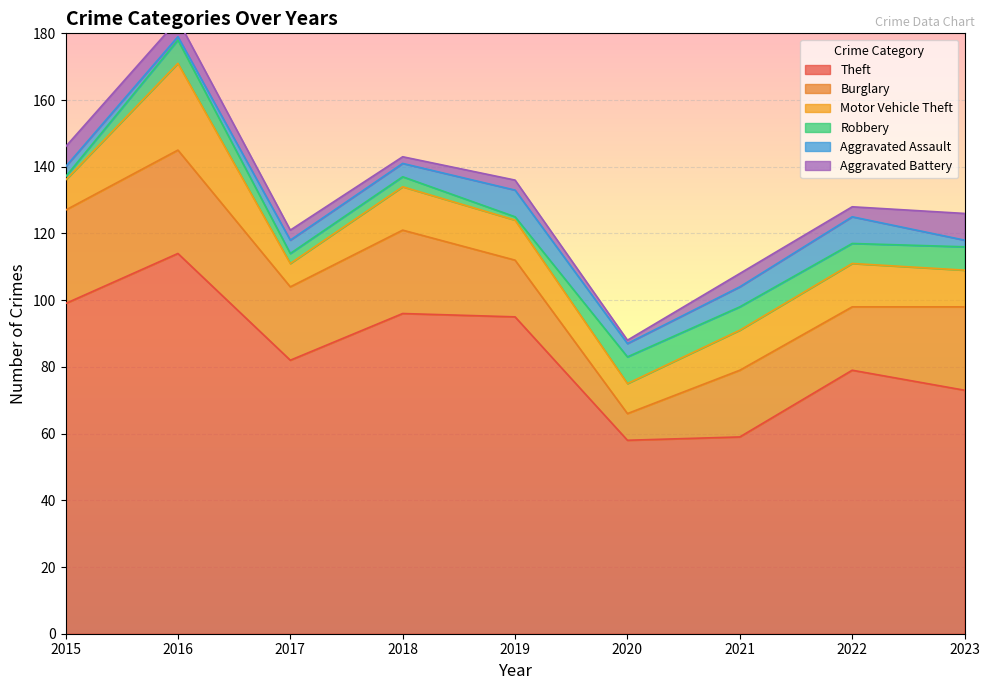

At which category is the sum across all series the highest?

2016